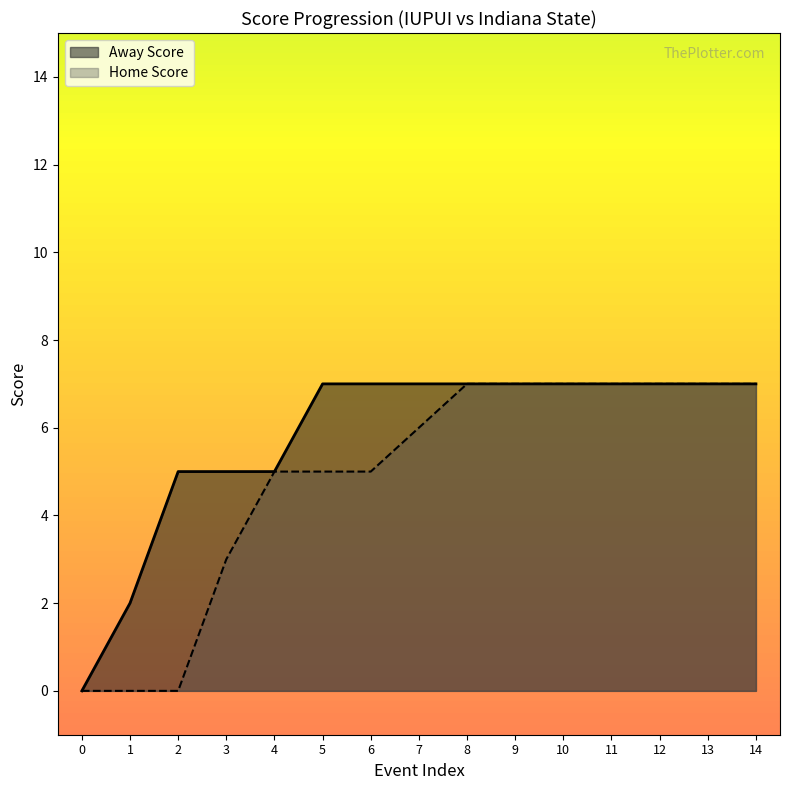

What is the average value of the Away Score series?

6